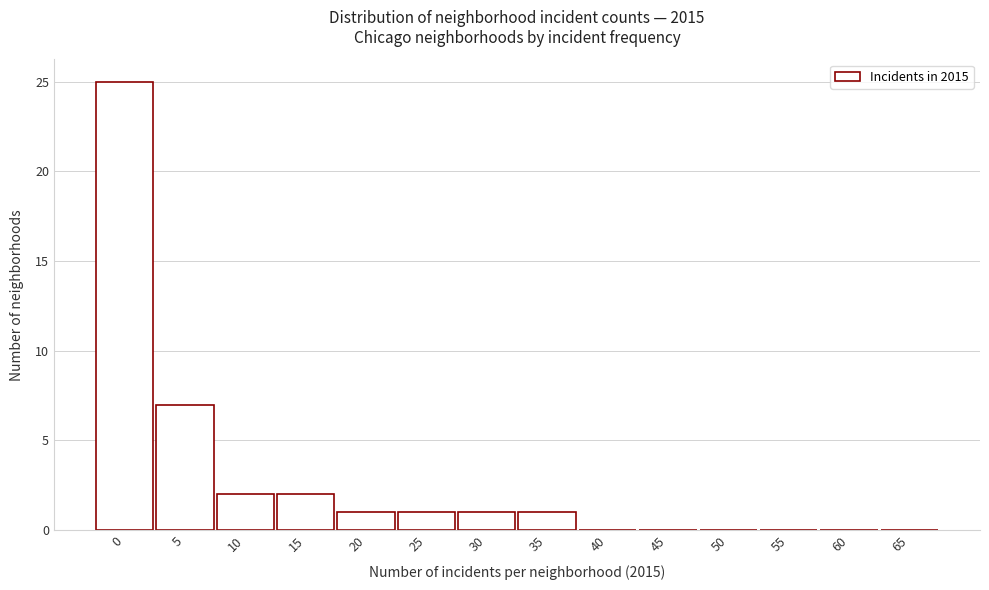

Reading left to right, transcribe all the data shown in this chart.

0=25	5=7	10=2	15=2	20=1	25=1	30=1	35=1	40=0	45=0	50=0	55=0	60=0	65=0